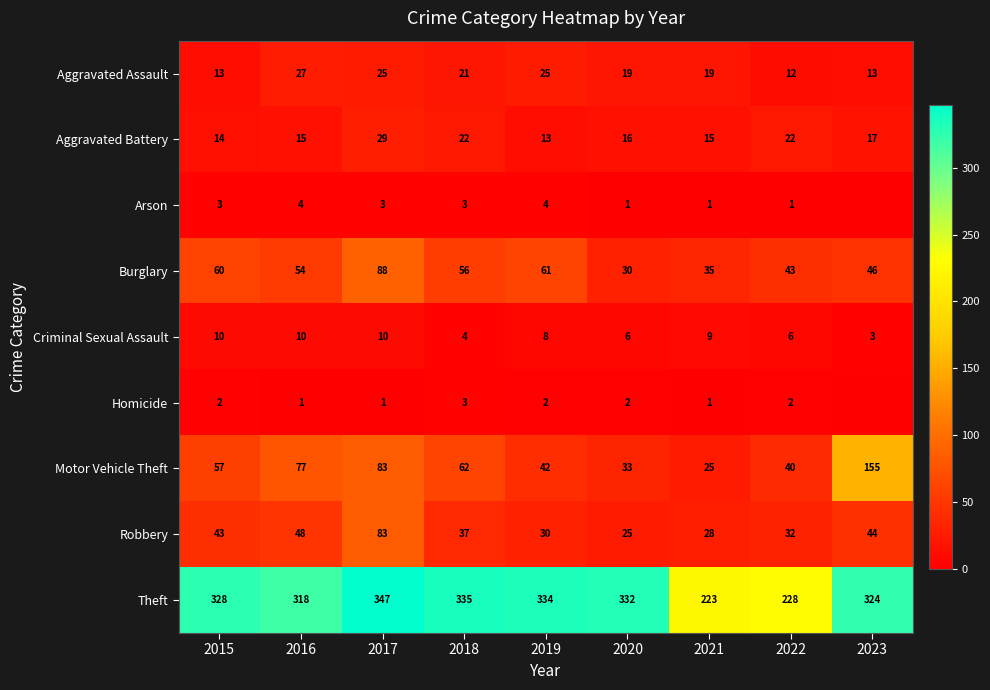

Is it true that Criminal Sexual Assault equals 8 at 2019?

True